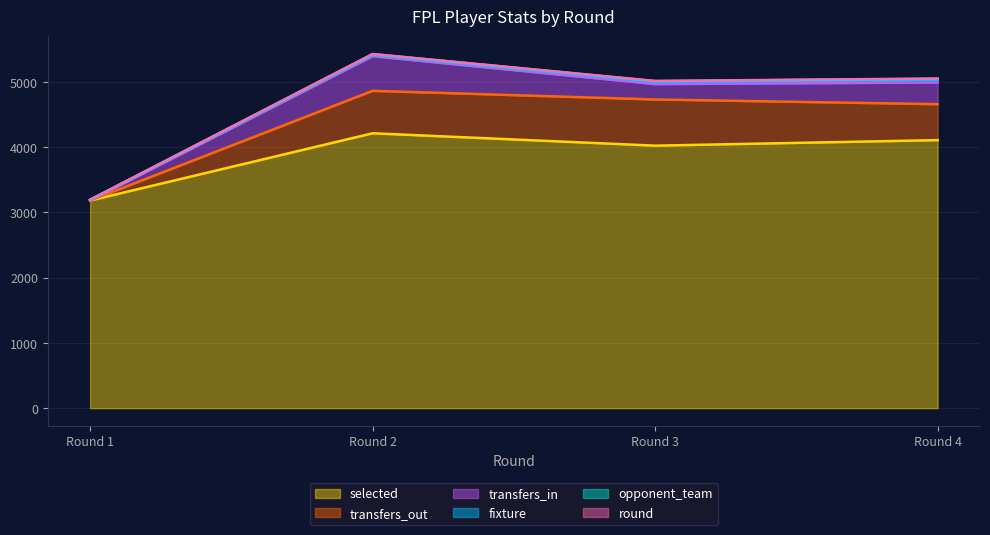

The round series shows 2 at 2. True or false?

True